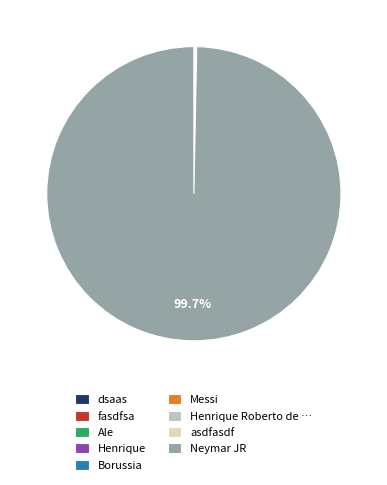

Which slice is the largest?

Neymar JR